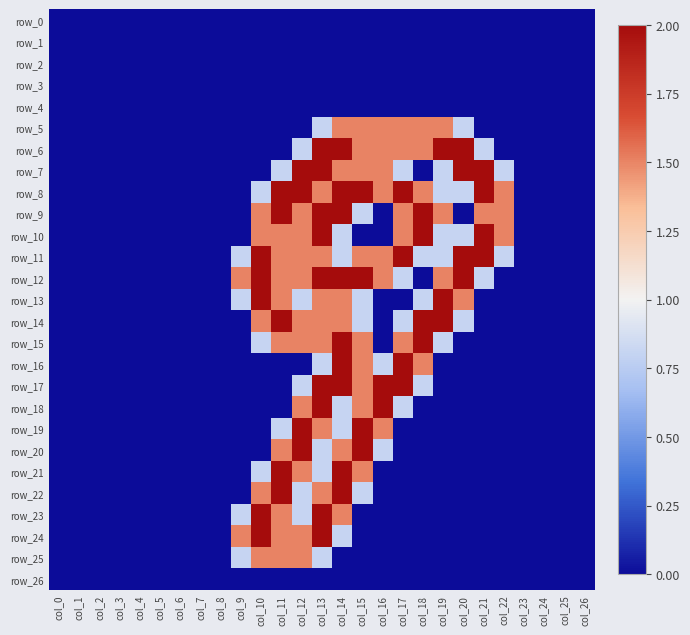

At how many categories does at least one series exceed 1?

14